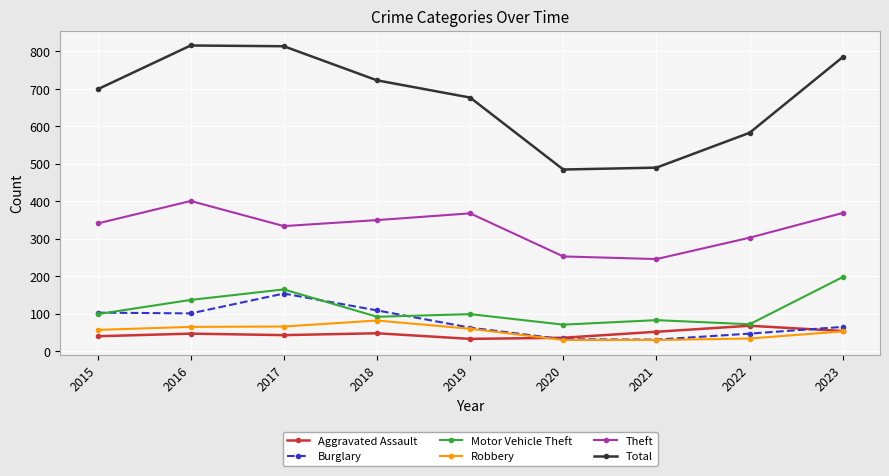

Is the value of Burglary at 2023 greater than the value of Theft at 2022?

No